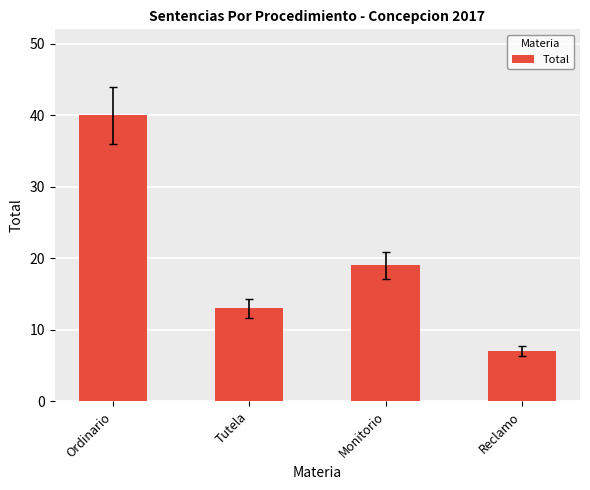

What is the change in value from Ordinario to Tutela?

-27